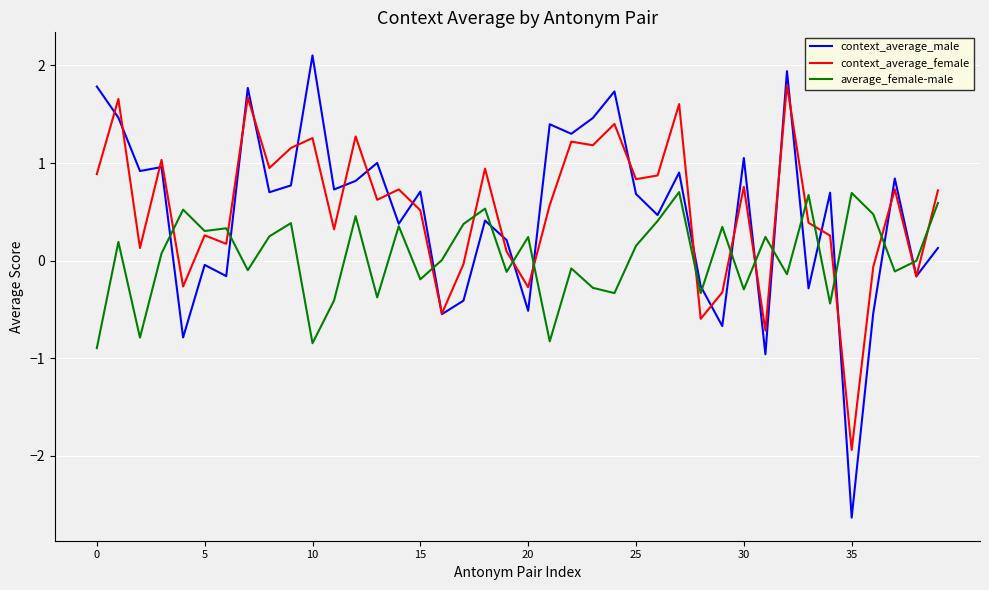

Rank the series by their maximum value, from highest to lowest.

context_average_male, context_average_female, average_female-male